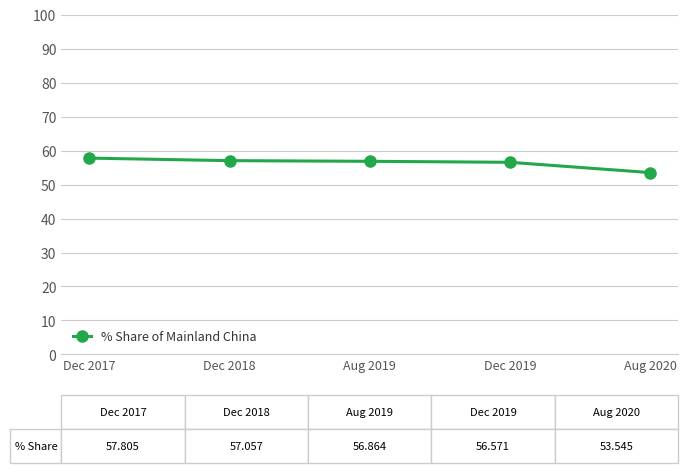

True or false: the data shows 83.0 at Aug 2019.

False